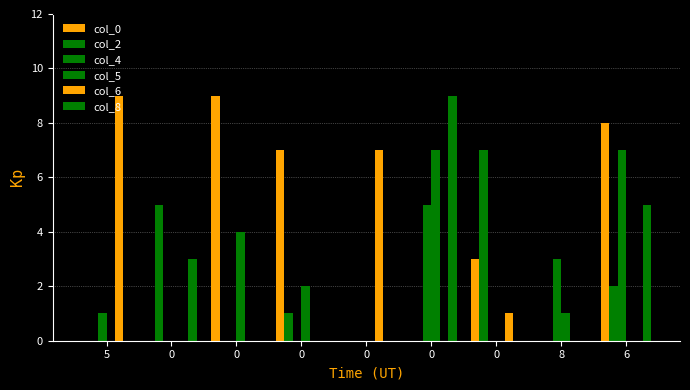

Reading right to left, transcribe all the data shown in this chart.

col_0: 8	0	3	0	0	7	9	0	0
col_2: 2	0	7	0	0	1	0	5	0
col_4: 7	3	0	5	0	0	0	0	1
col_5: 0	1	0	7	0	2	4	0	0
col_6: 0	0	1	0	7	0	0	0	9
col_8: 5	0	0	9	0	0	0	3	0